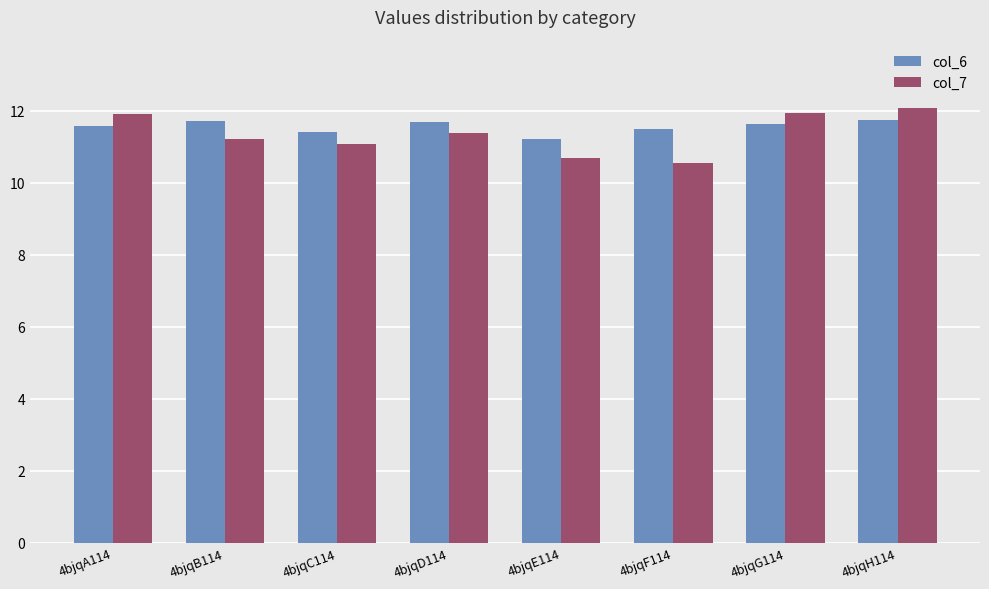

What is the difference between the second highest and second lowest values in the col_6 series?

0.3